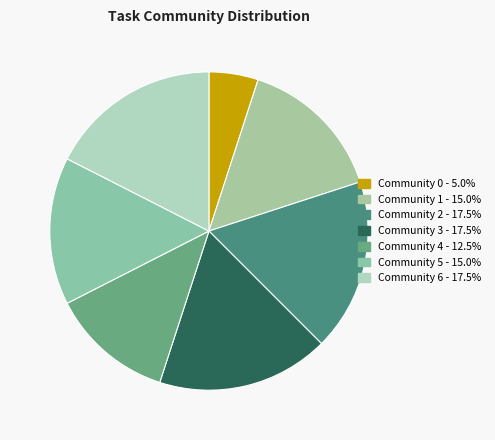

Is Community 1 the majority of the pie?

No